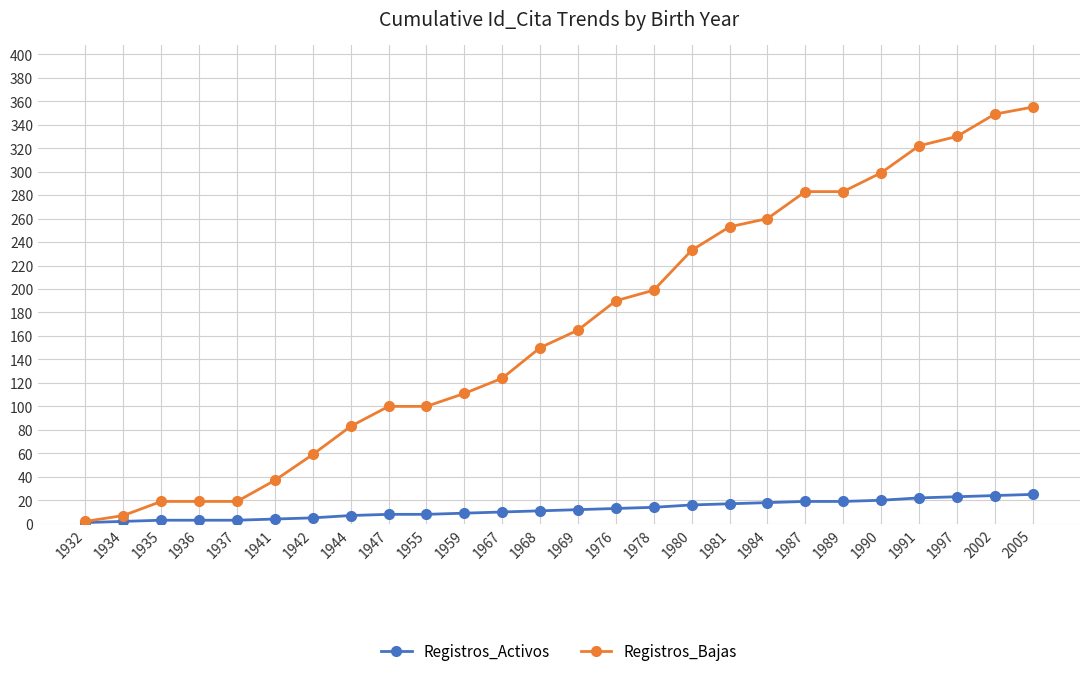

What is the maximum value for Registros_Activos?

25